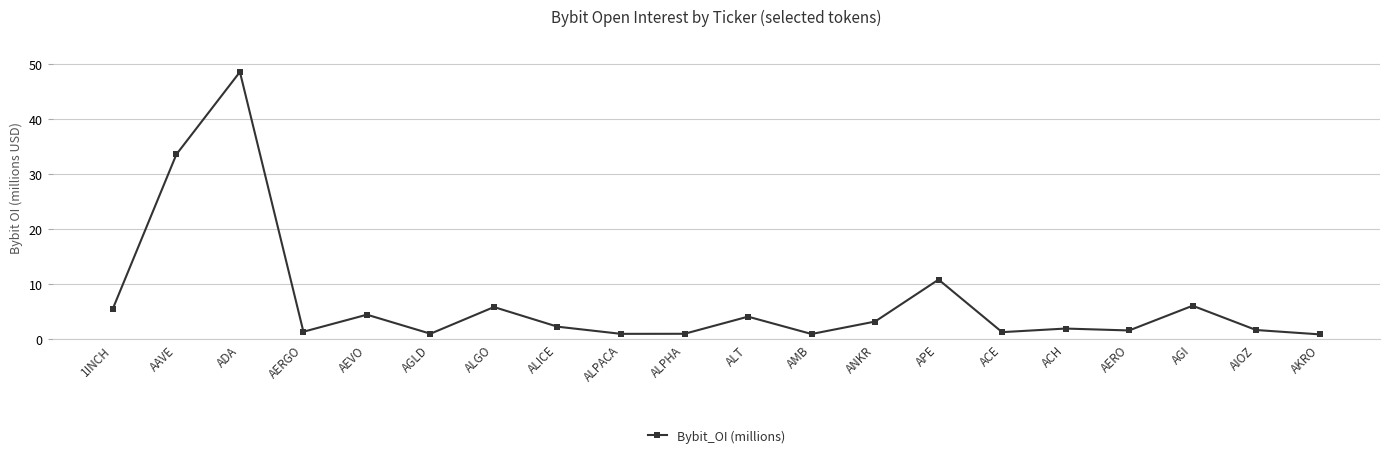

What is the change in value from ANKR to ACE?

-1.9